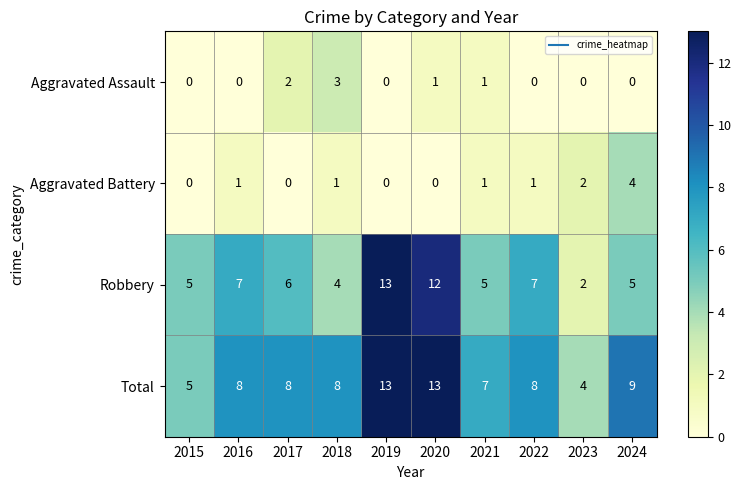

Count the Total values in the range 7 to 9.

6